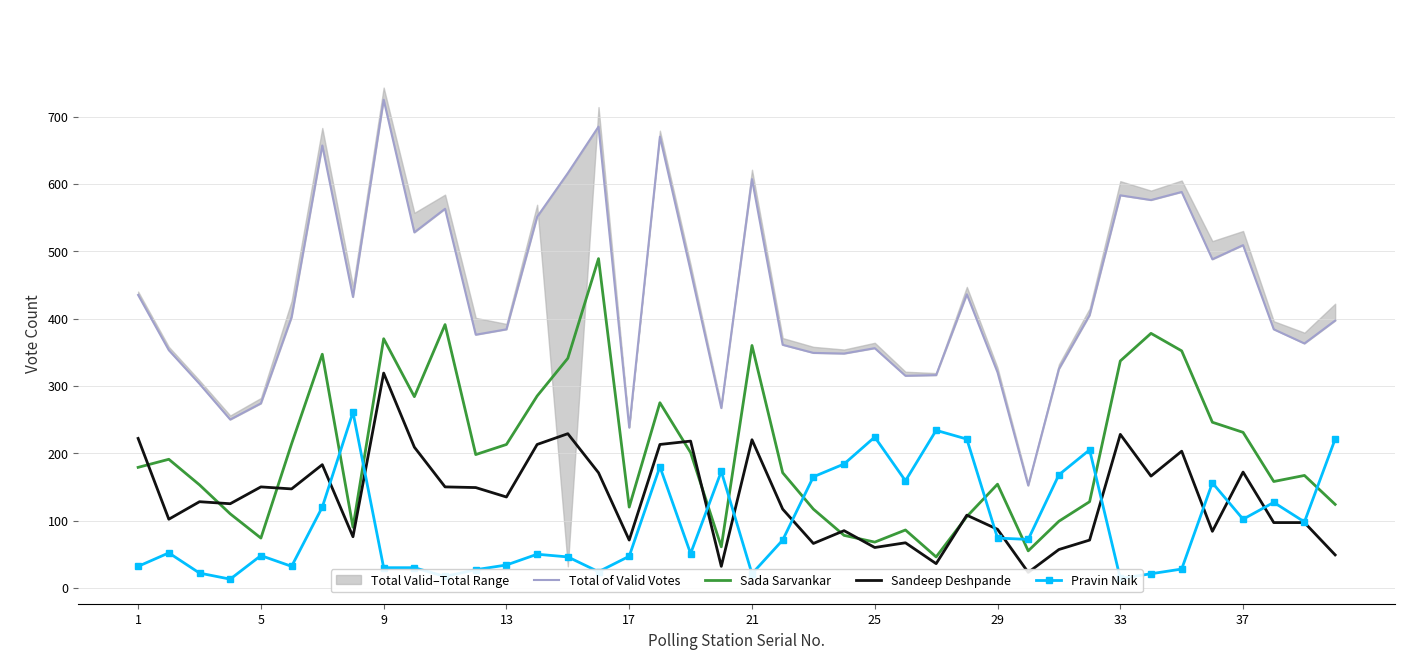

The value of Pravin Naik at 25 is 362. True or false?

False